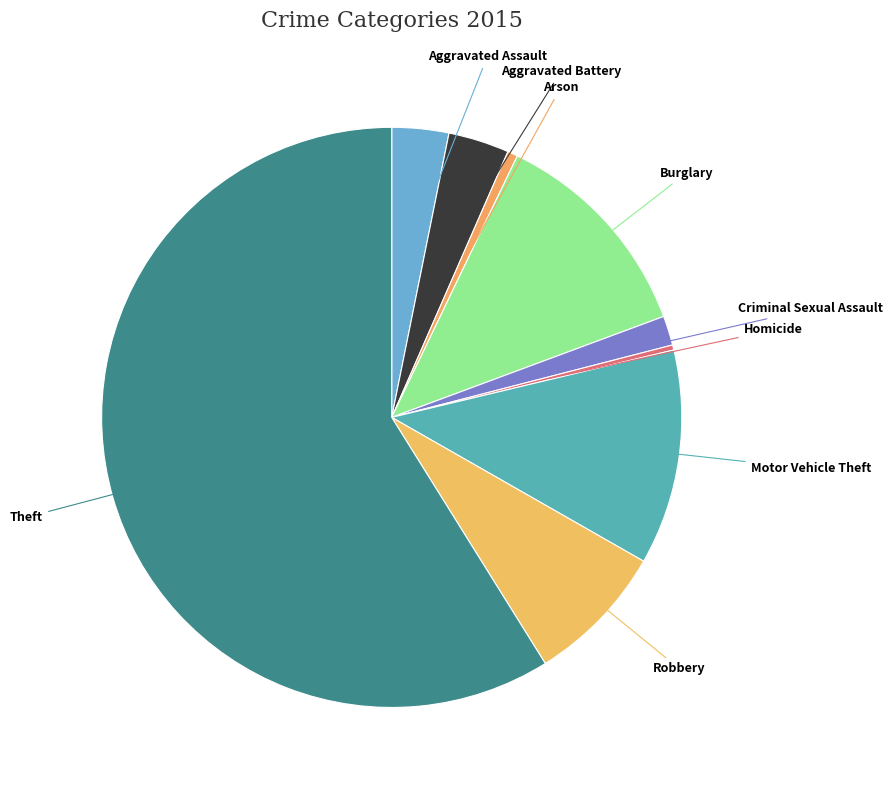

How many slices are in this pie chart?

9